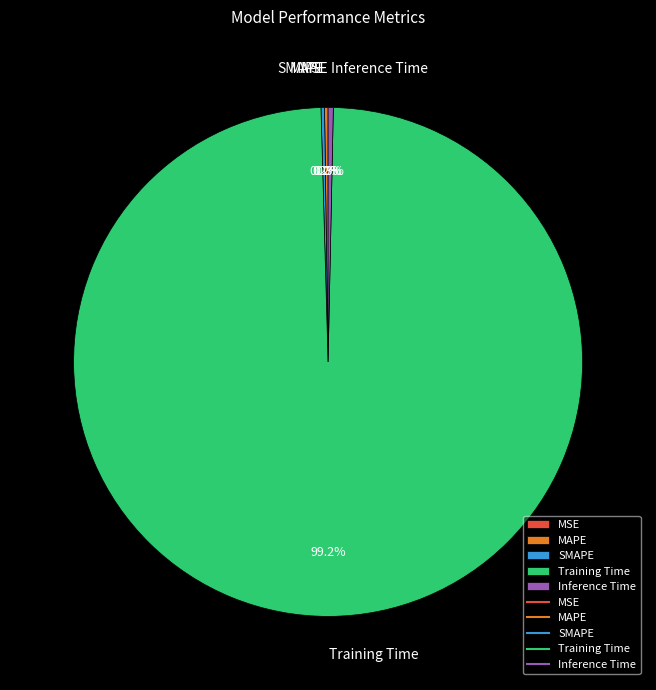

What percentage is NOT represented by Inference Time?

99.7%